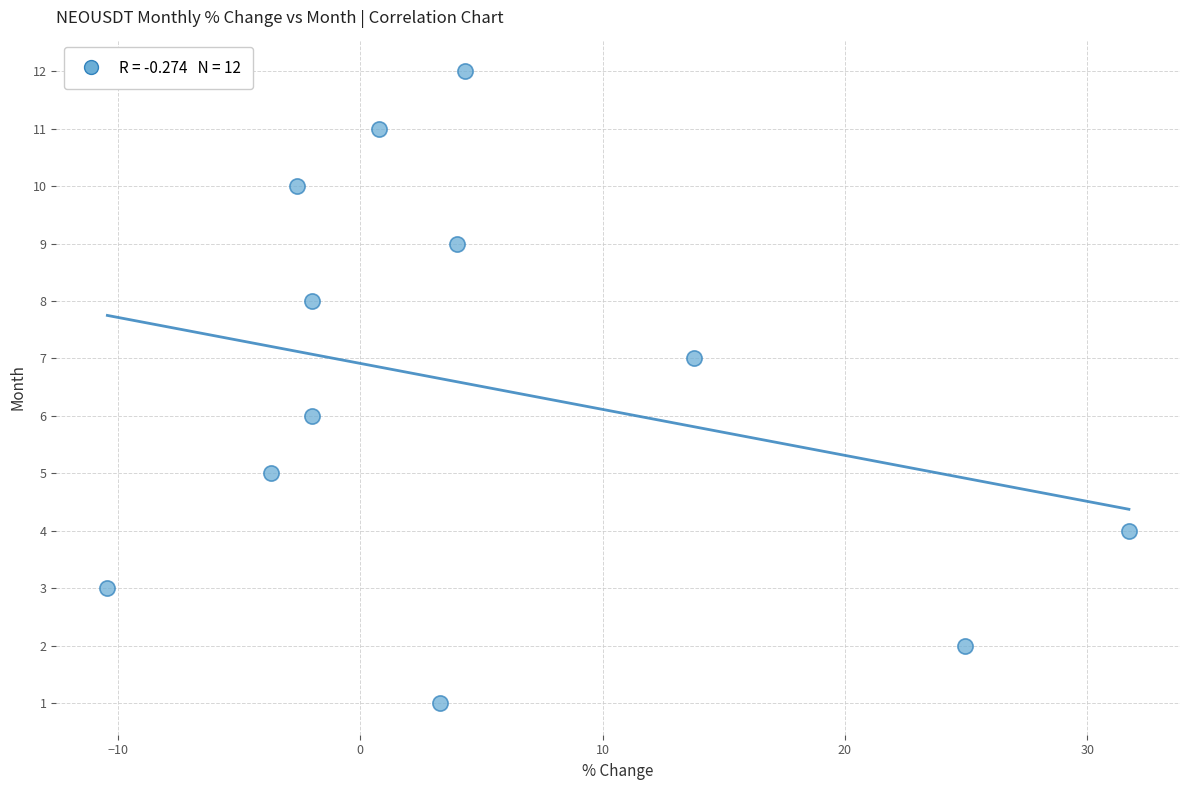

What is the range of Y values (max minus min)?

11